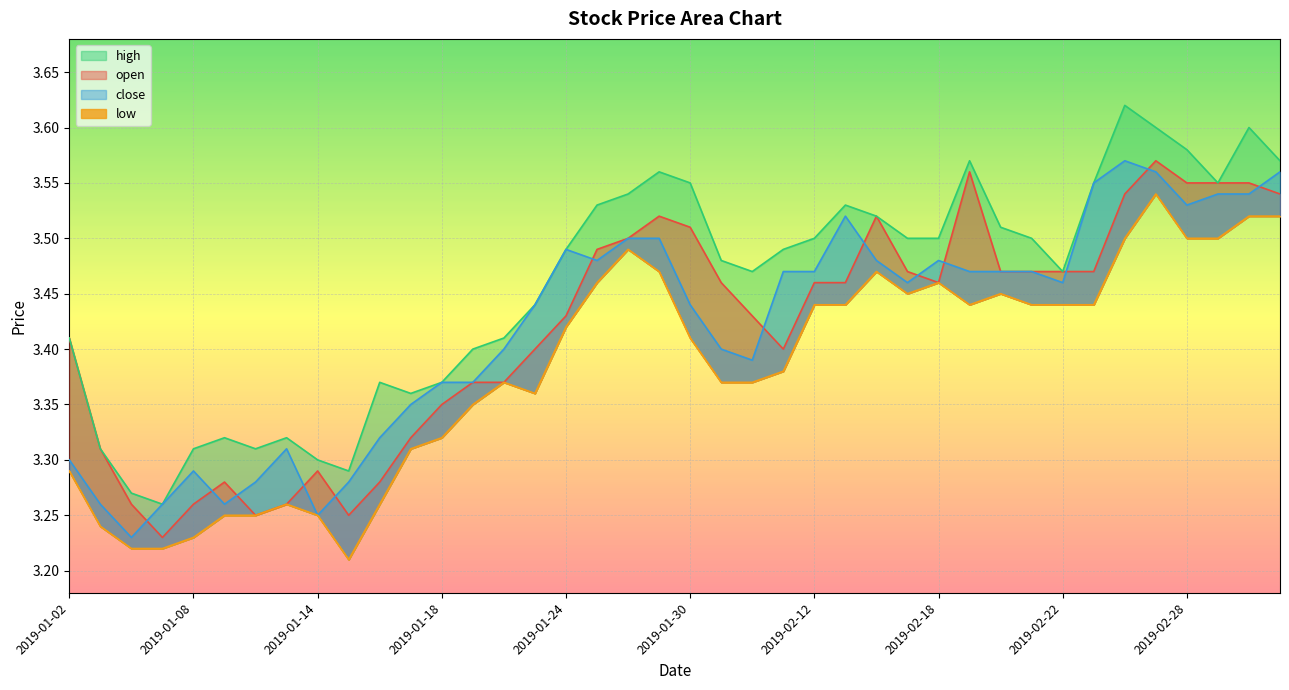

Reading right to left, what are all the values shown in this chart?

open: 3.5	3.5	3.5	3.5	3.6	3.5	3.5	3.5	3.5	3.5	3.6	3.5	3.5	3.5	3.5	3.5	3.4	3.4	3.5	3.5	3.5	3.5	3.5	3.4	3.4	3.4	3.4	3.4	3.3	3.3	3.2	3.3	3.3	3.2	3.3	3.3	3.2	3.3	3.3	3.4
high: 3.6	3.6	3.5	3.6	3.6	3.6	3.5	3.5	3.5	3.5	3.6	3.5	3.5	3.5	3.5	3.5	3.5	3.5	3.5	3.5	3.6	3.5	3.5	3.5	3.4	3.4	3.4	3.4	3.4	3.4	3.3	3.3	3.3	3.3	3.3	3.3	3.3	3.3	3.3	3.4
close: 3.6	3.5	3.5	3.5	3.6	3.6	3.5	3.5	3.5	3.5	3.5	3.5	3.5	3.5	3.5	3.5	3.5	3.4	3.4	3.4	3.5	3.5	3.5	3.5	3.4	3.4	3.4	3.4	3.4	3.3	3.3	3.2	3.3	3.3	3.3	3.3	3.3	3.2	3.3	3.3
low: 3.5	3.5	3.5	3.5	3.5	3.5	3.4	3.4	3.4	3.5	3.4	3.5	3.5	3.5	3.4	3.4	3.4	3.4	3.4	3.4	3.5	3.5	3.5	3.4	3.4	3.4	3.4	3.3	3.3	3.3	3.2	3.2	3.3	3.2	3.2	3.2	3.2	3.2	3.2	3.3